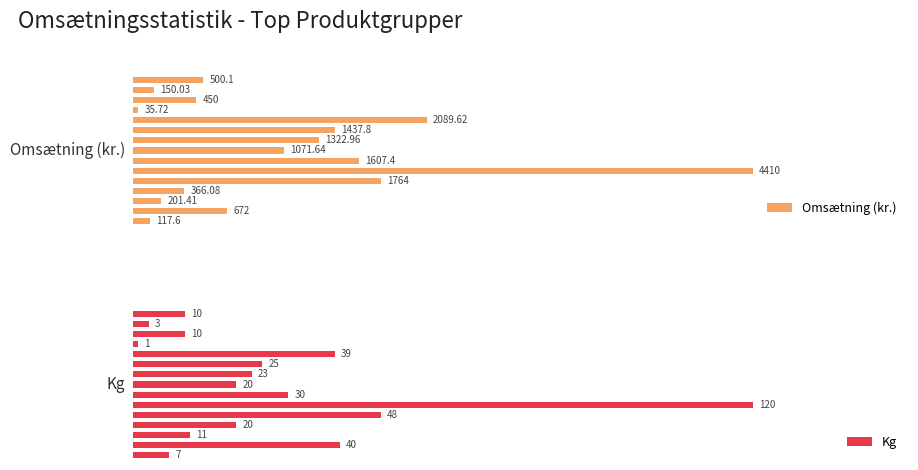

Is it true that Omsætning (kr.) equals 3711.5 at 10?

False